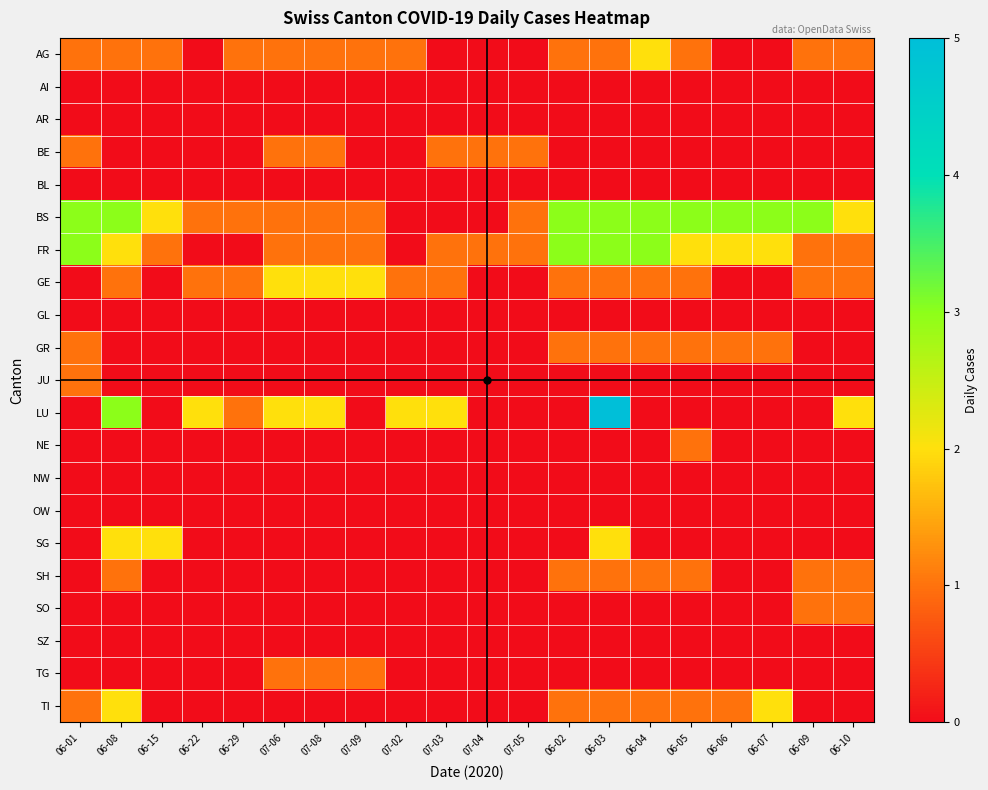

Which series changed the most between 07-03 and 07-05?

LU